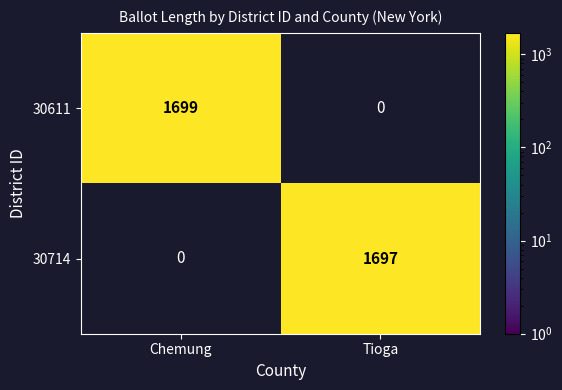

Between Chemung and Tioga, which series saw the biggest shift?

30611